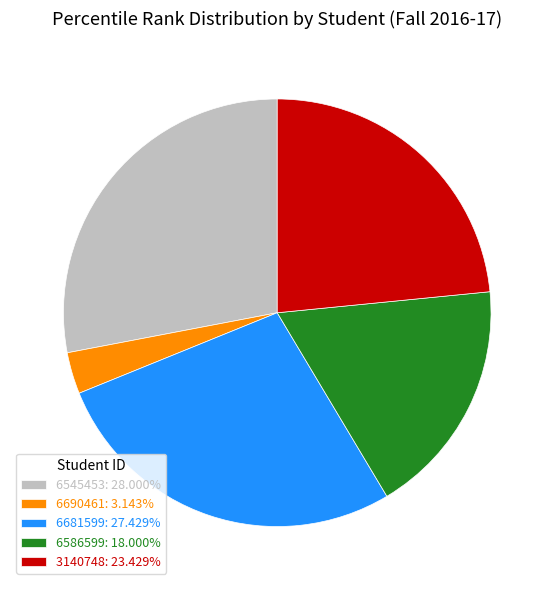

Rank the categories by value from highest to lowest.

6545453, 6681599, 3140748, 6586599, 6690461